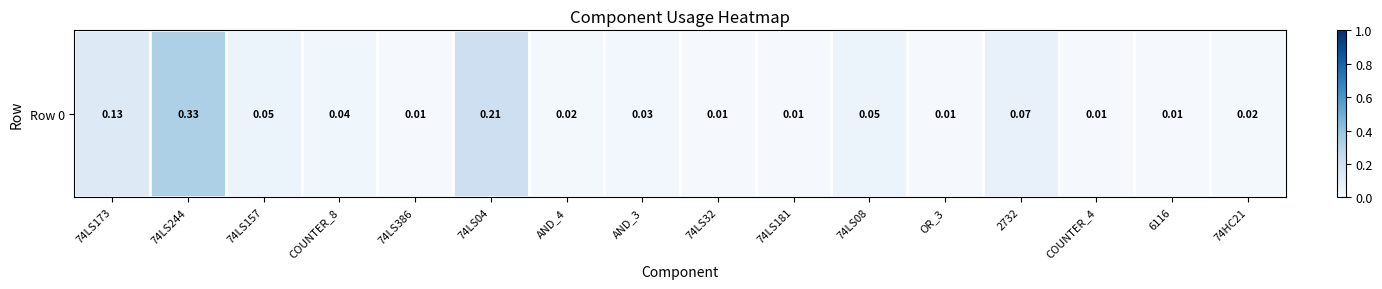

What is the sum of the values at AND_3 and 74LS08?

0.1